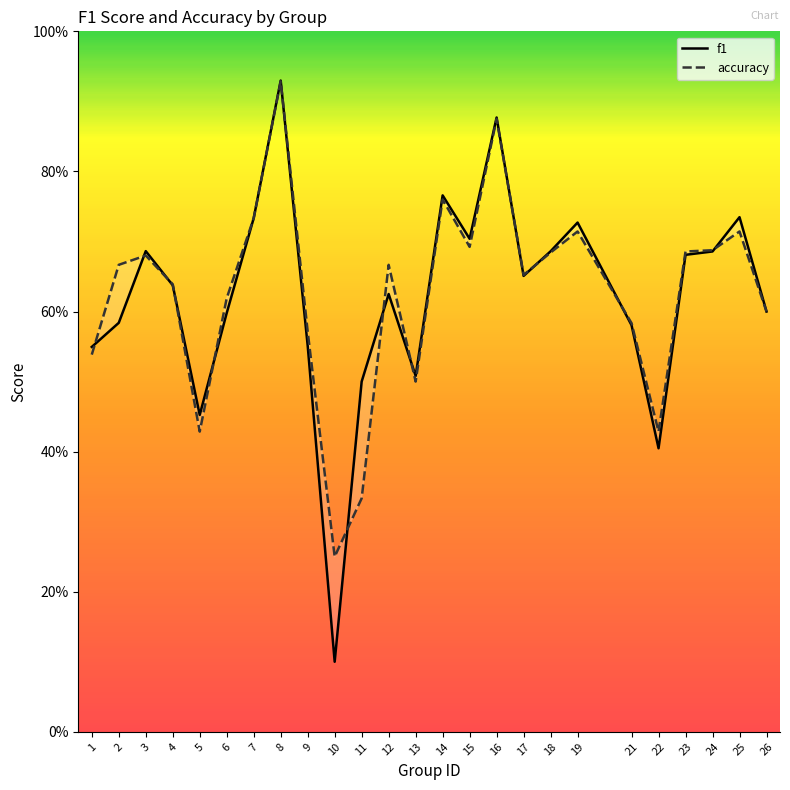

What is the difference between the second highest and second lowest values in the accuracy series?

0.5